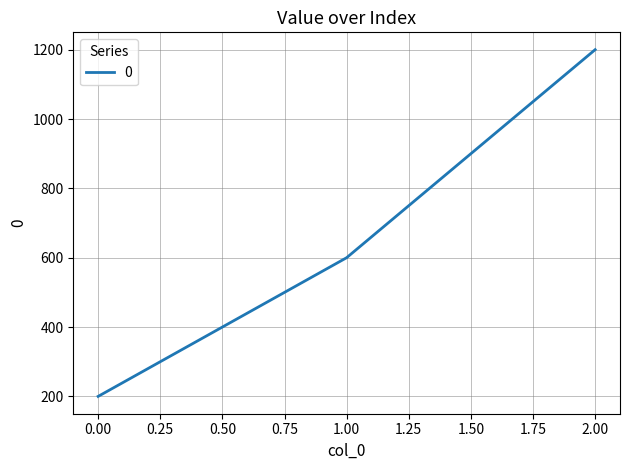

What is the average value?

667